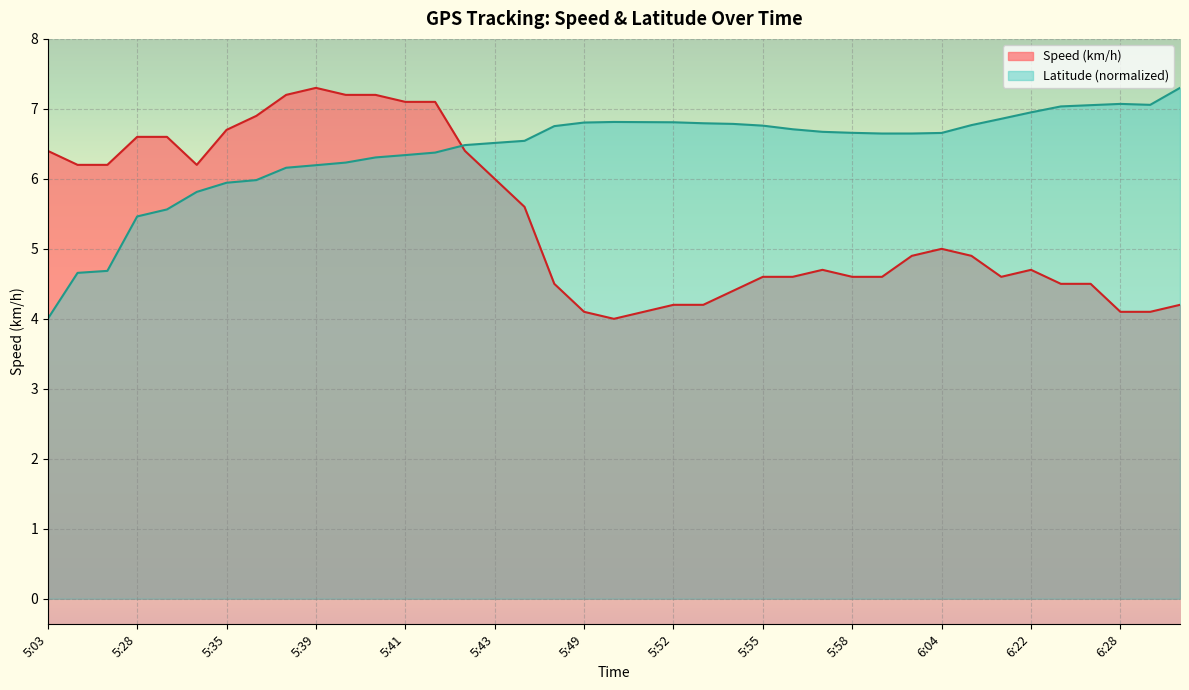

Which category has the highest value in the Speed (km/h) series?

5:39